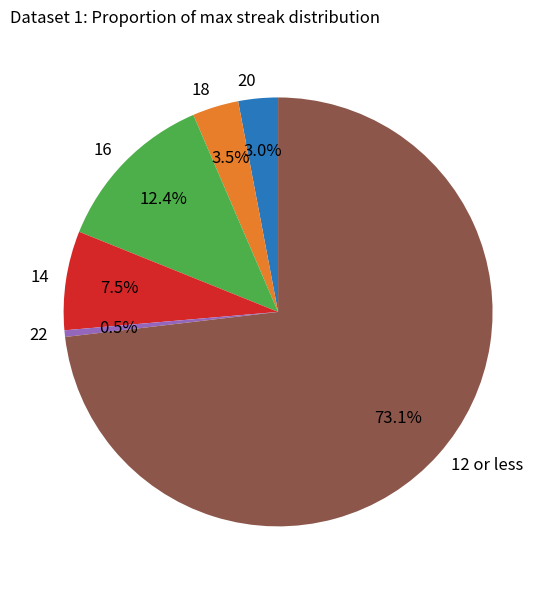

Between 18 and 12 or less, which is larger?

12 or less